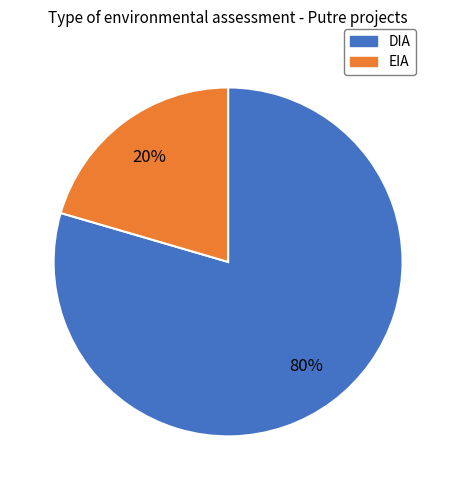

Which category has the smallest portion of the pie?

EIA